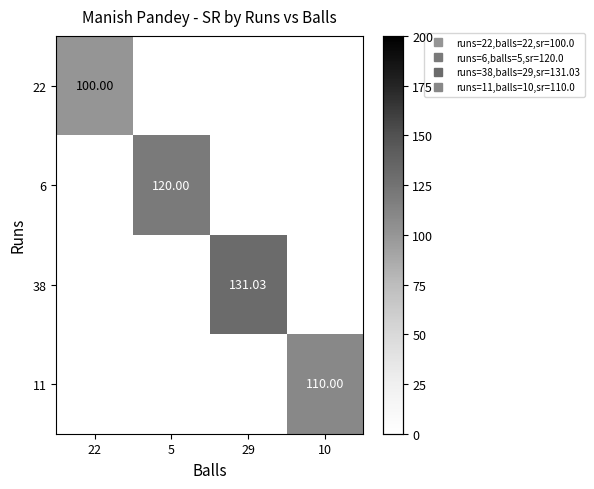

Rank the categories by 11 value from highest to lowest.

10, 22, 5, 29